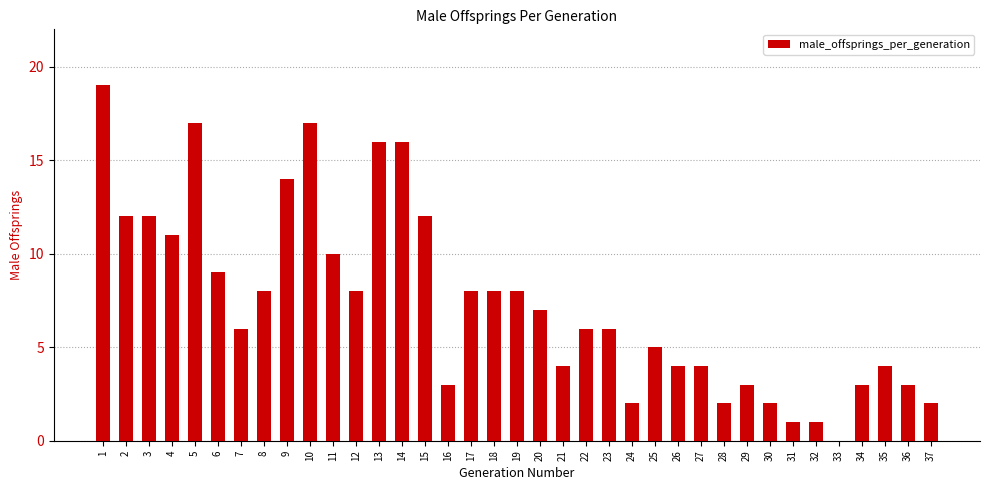

True or false: the data shows 8 at 8.

True